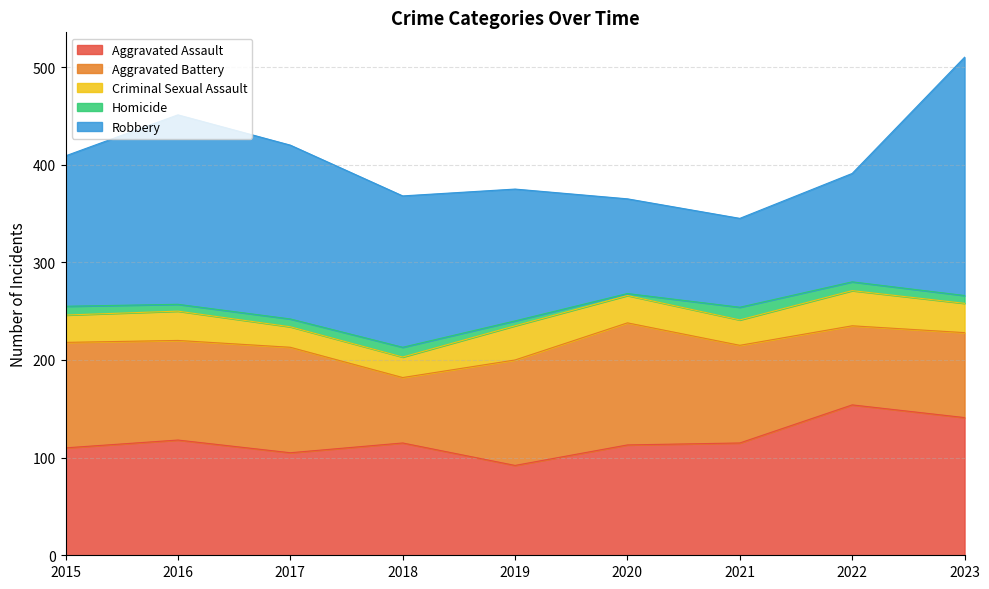

What is the sum of all Criminal Sexual Assault values?

255